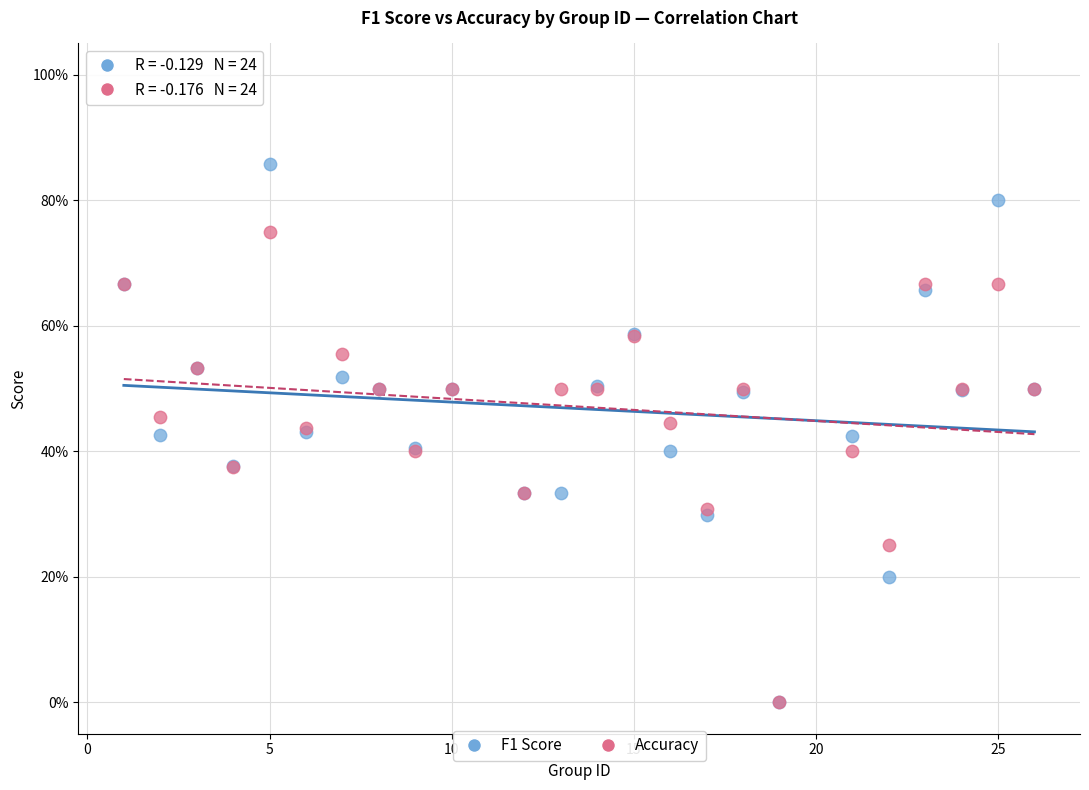

What are all the series names shown in the legend?

F1 Score, Accuracy